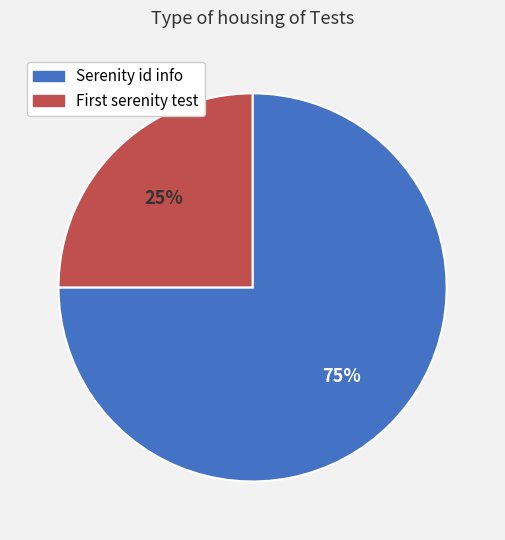

To the nearest percent, what is the average slice percentage?

50%